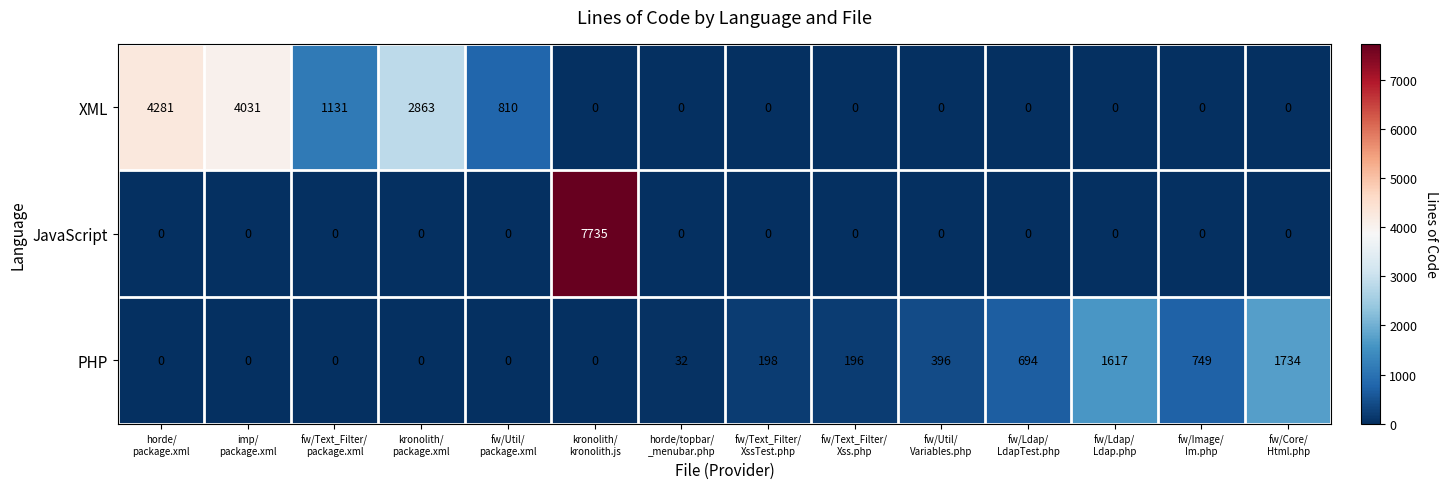

What is the difference between the maximum and minimum values in the JavaScript series?

7735